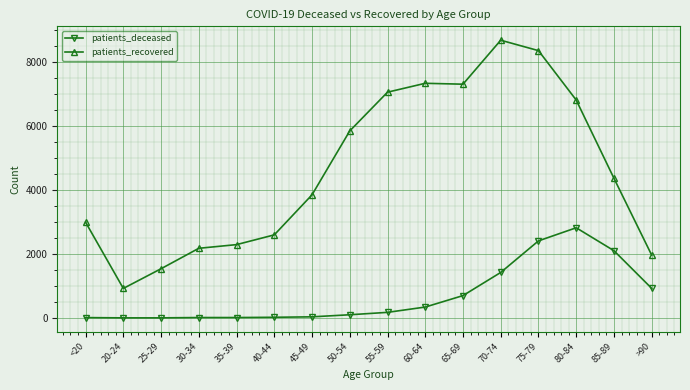

Is it true that patients_deceased equals 699 at 65-69?

True